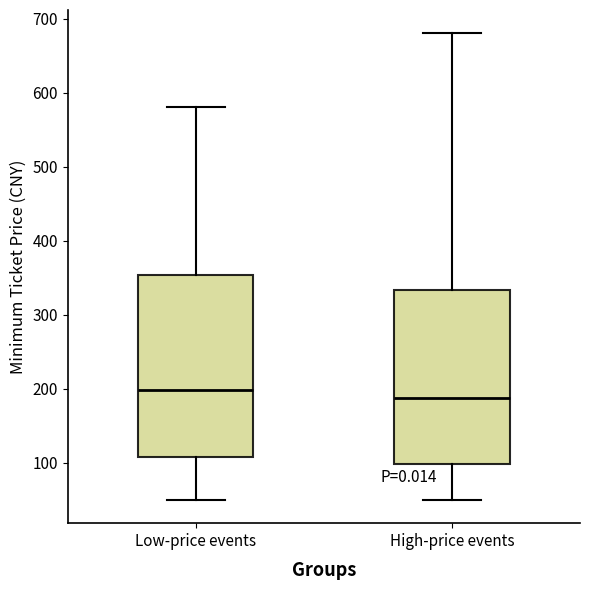

Reading left to right, read every box against the y-axis: the position of its median line, the range the box covers, and the ends of its whiskers. The values are not printed on the chart, so give them approximately, as read against the axis.

Low-price events: median 200, box 110 to 350, whiskers 50 to 580
High-price events: median 190, box 100 to 330, whiskers 50 to 680